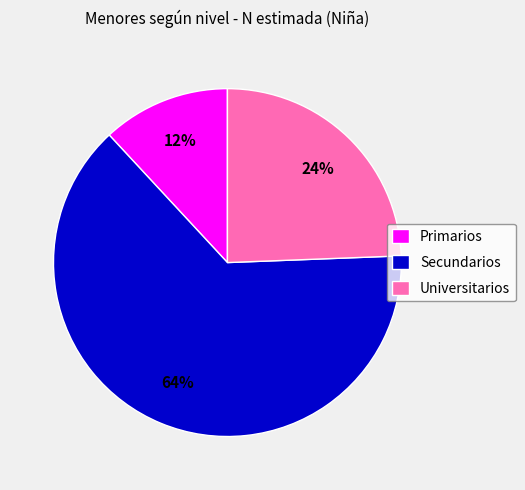

Do Primarios and Secundarios together represent more than half of the pie?

Yes